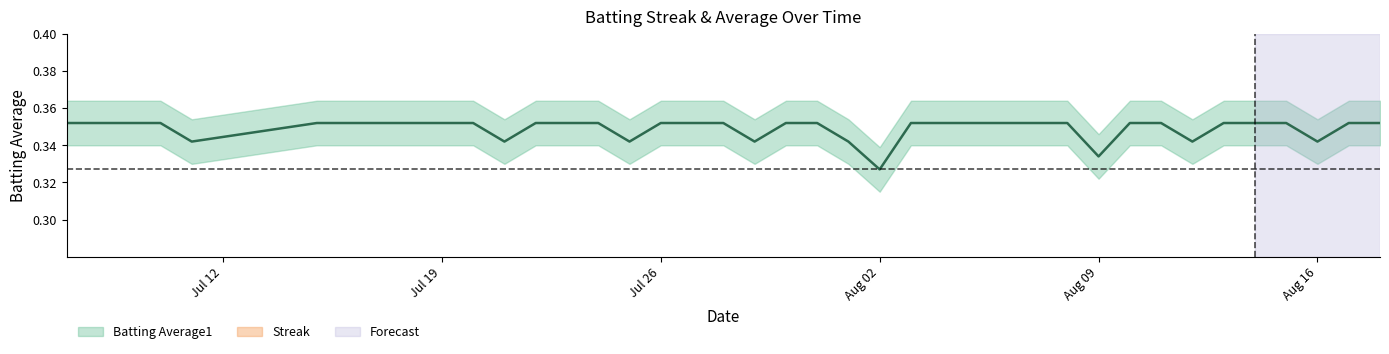

List the series in order of their peak value, highest first.

Batting Average1, Streak